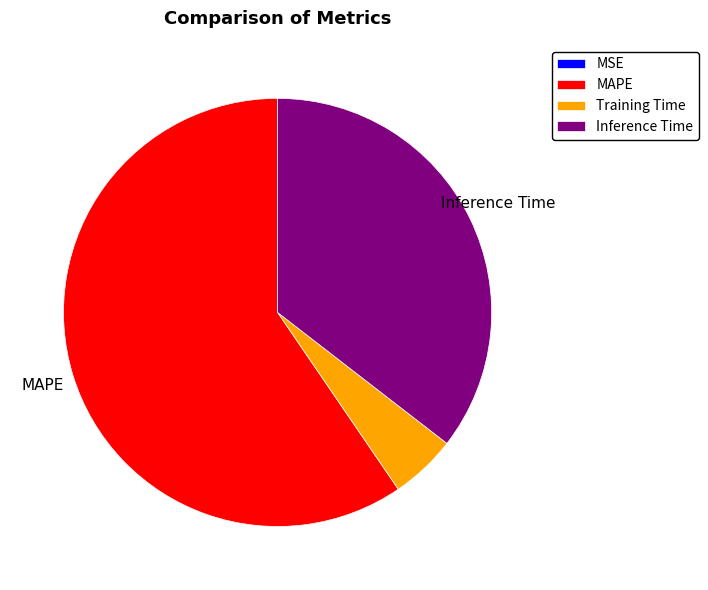

Is there any slice that represents more than half of the pie?

Yes